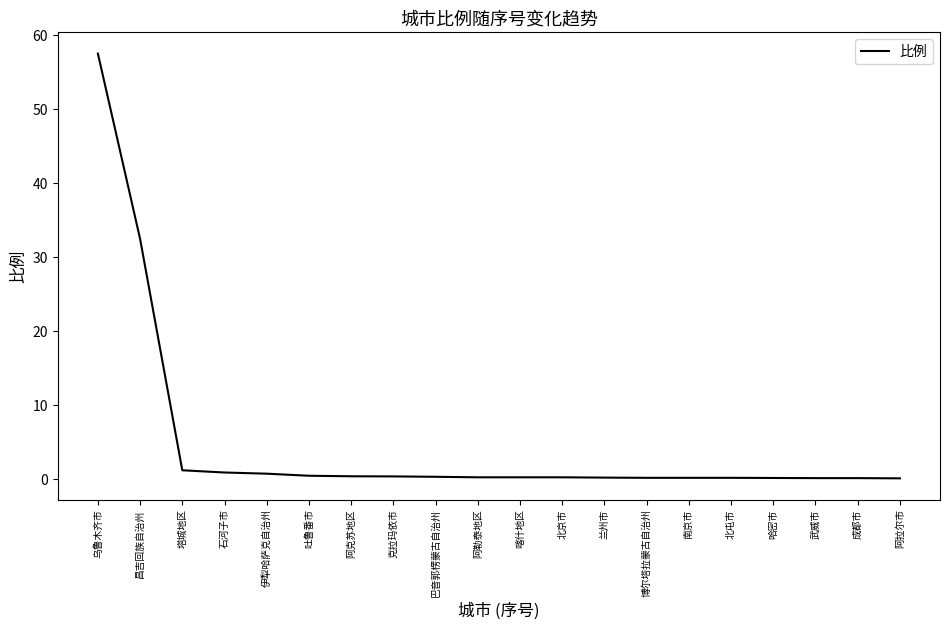

True or false: the data shows 17.6 at 乌鲁木齐市.

False